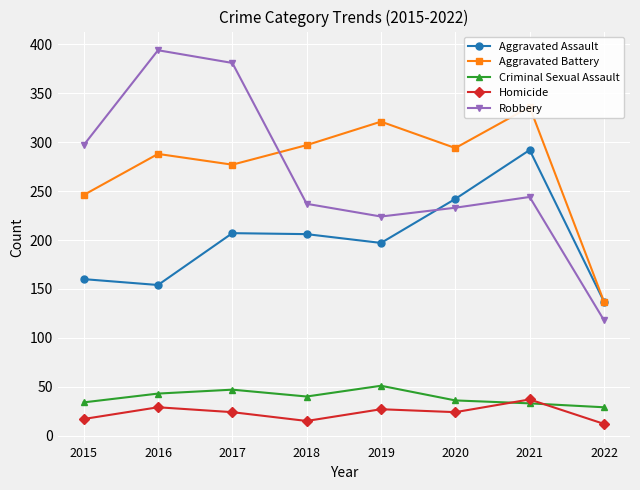

The value of Robbery at 2022 is 118. True or false?

True